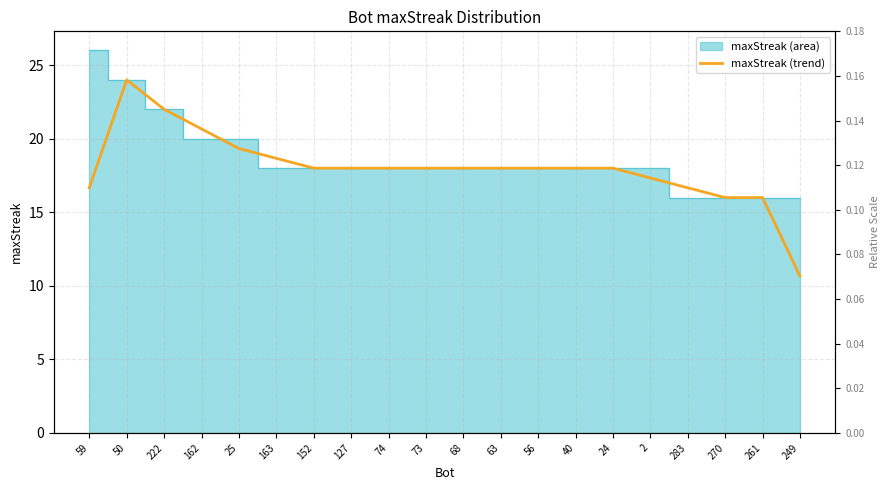

What position from the right is 152?

14